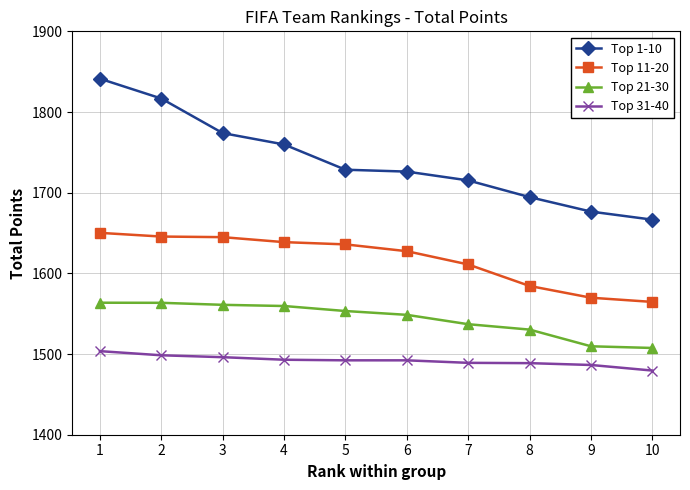

Which series has the widest spread of values?

Top 1-10